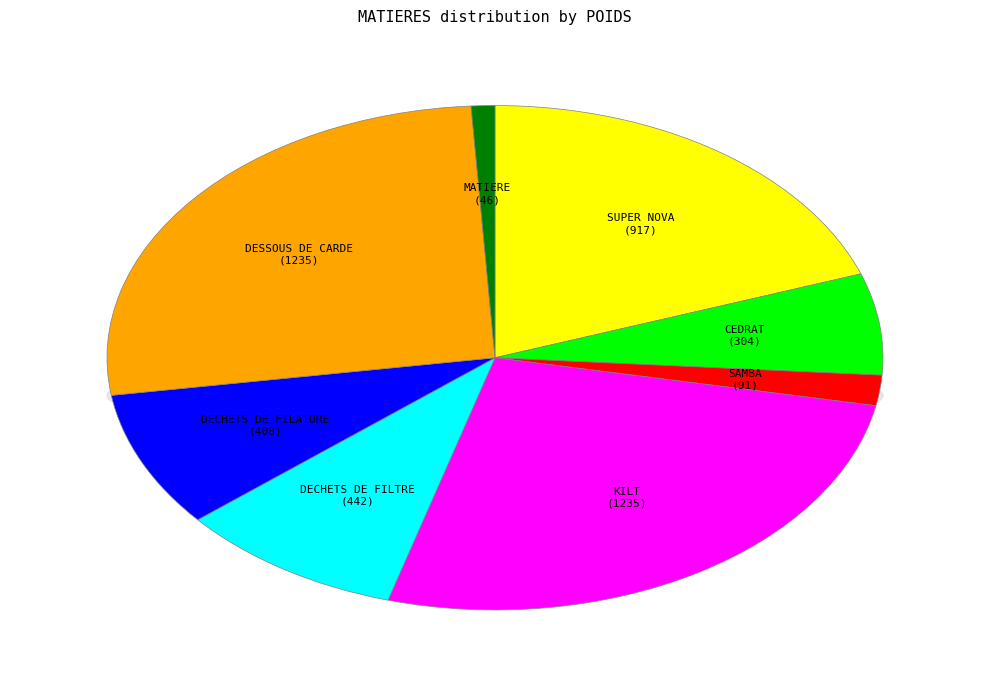

Count the number of slices in the pie.

8